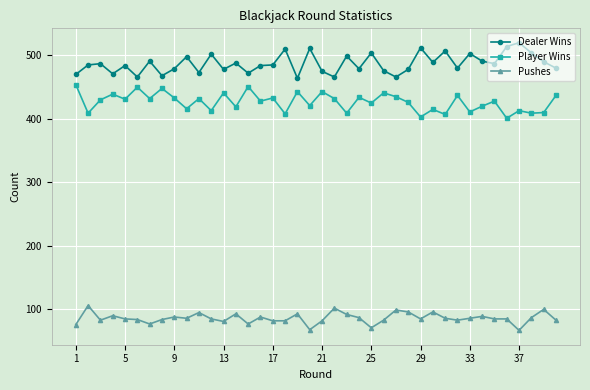

What is the value of the Player Wins point at the 28th from the left?

426